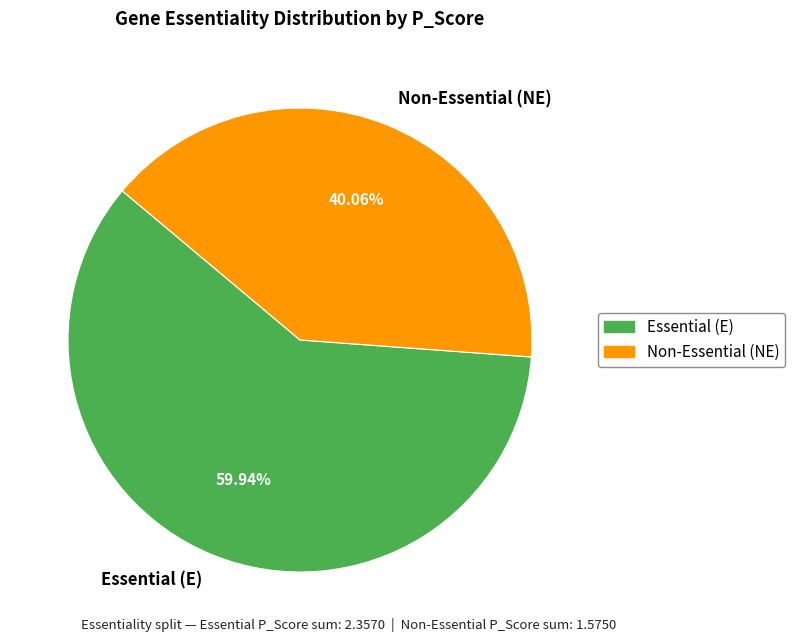

Which category accounts for the majority?

Essential (E)